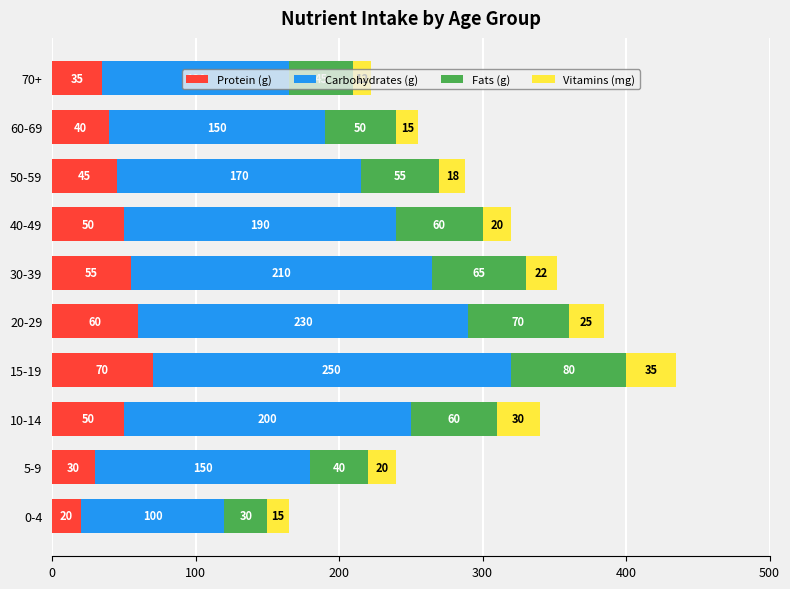

What is the maximum value for Protein (g)?

70